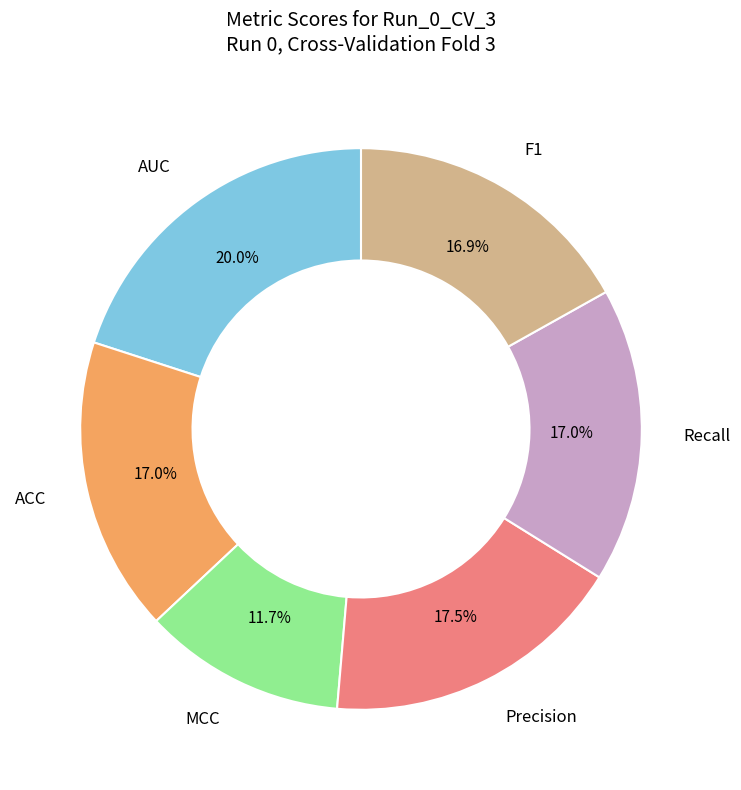

Does any single category account for the majority?

No